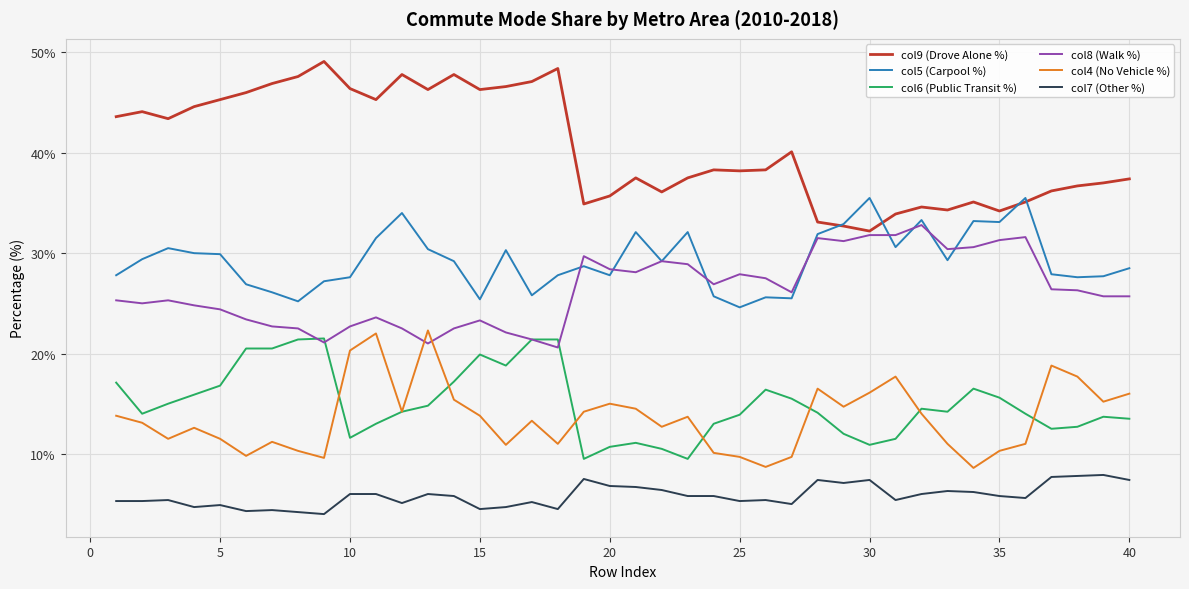

Does the chart have visible grid lines?

Yes